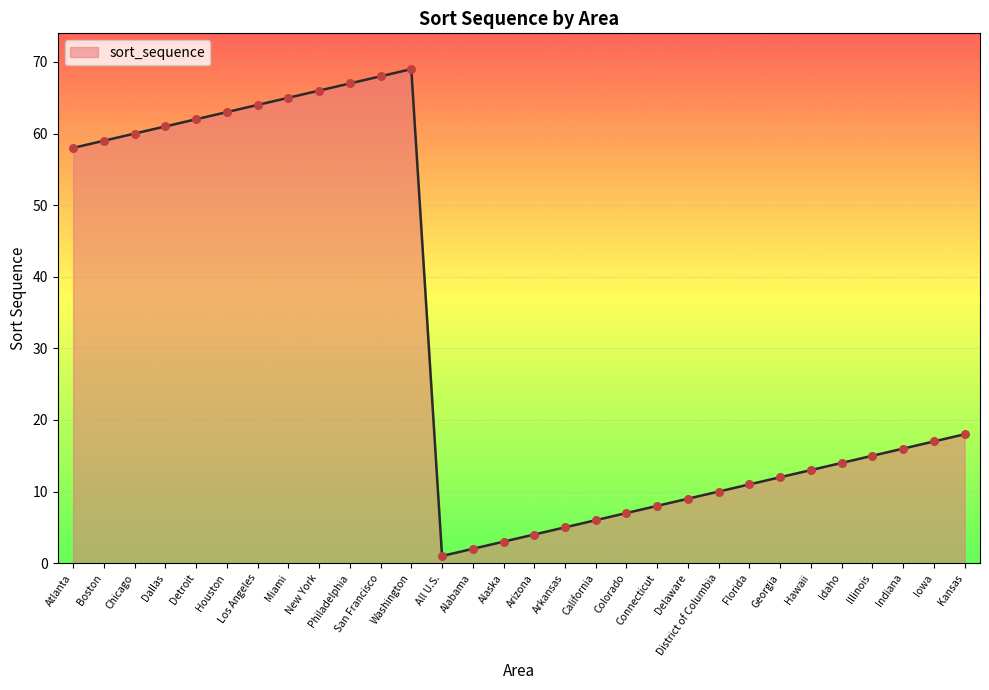

Which has a higher value, Arkansas or Colorado?

Colorado